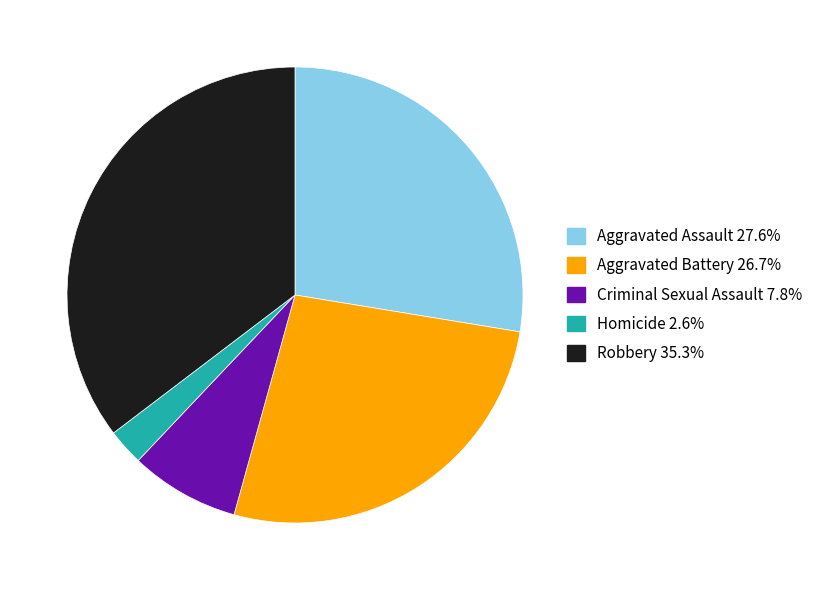

Combined, do Aggravated Assault and Criminal Sexual Assault account for over 50%?

No